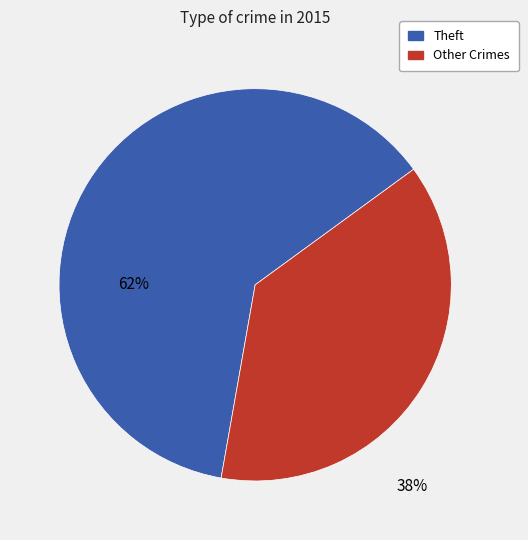

To the nearest percent, what is the average slice percentage?

50%